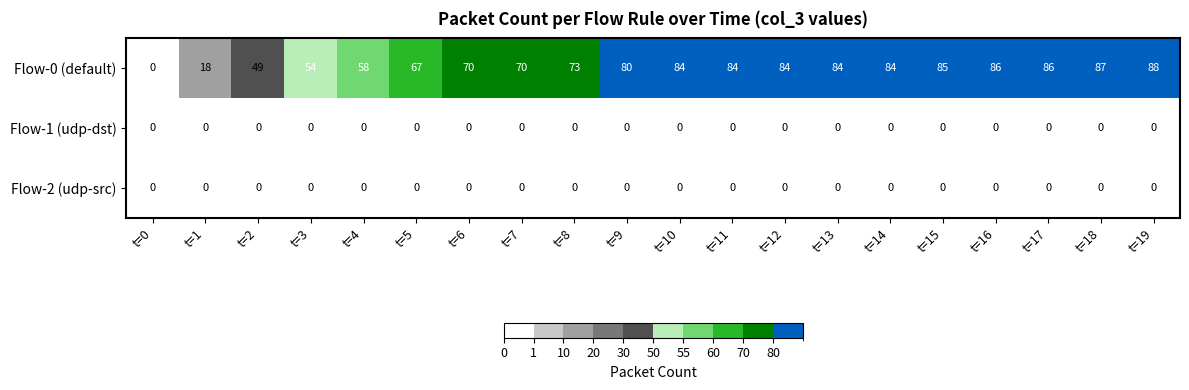

At how many categories does at least one series exceed 61?

15